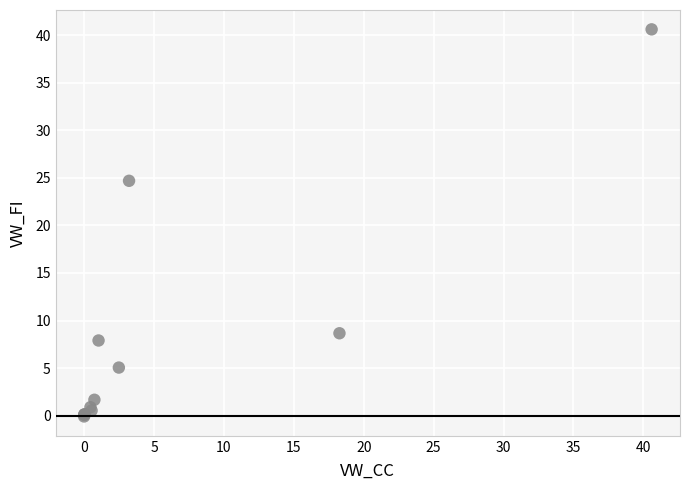

What Y value in the scatter plot is closest to 20?

24.7